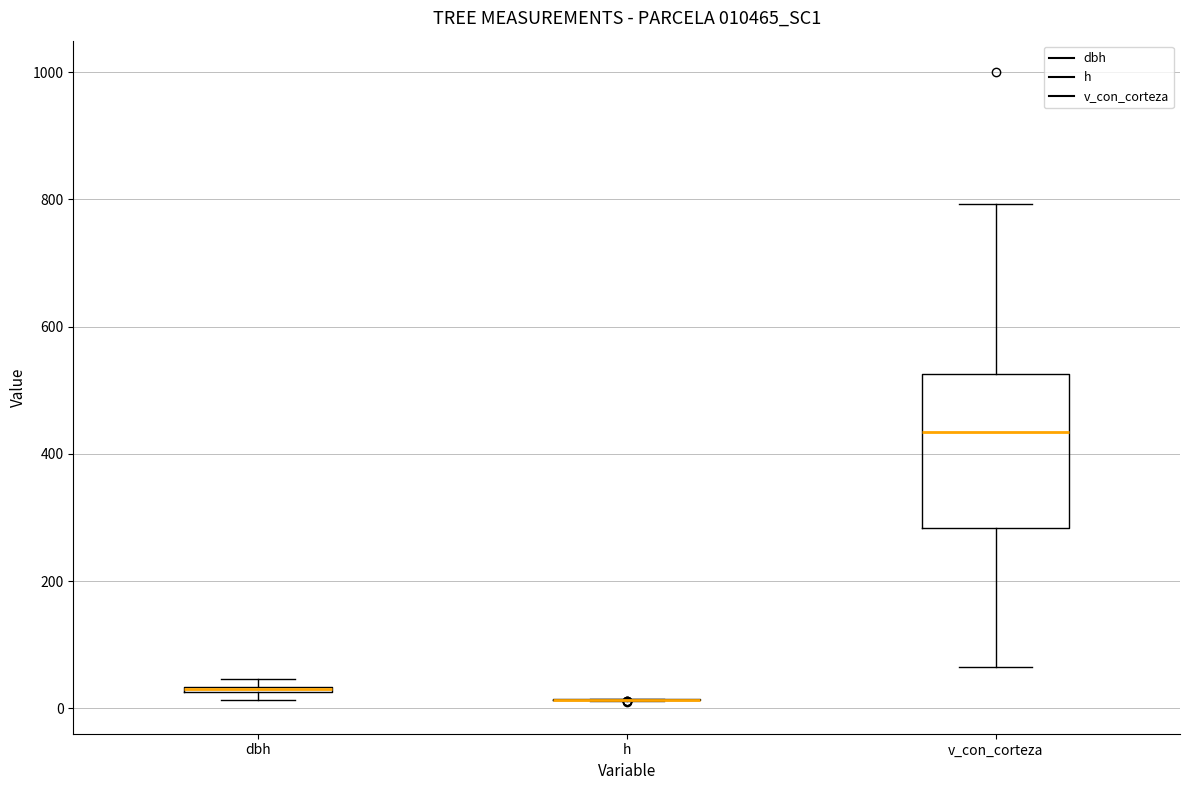

Where does the median line of the box for v_con_corteza sit on the y-axis? The values are not printed on the chart, so give them approximately, as read against the axis.

440